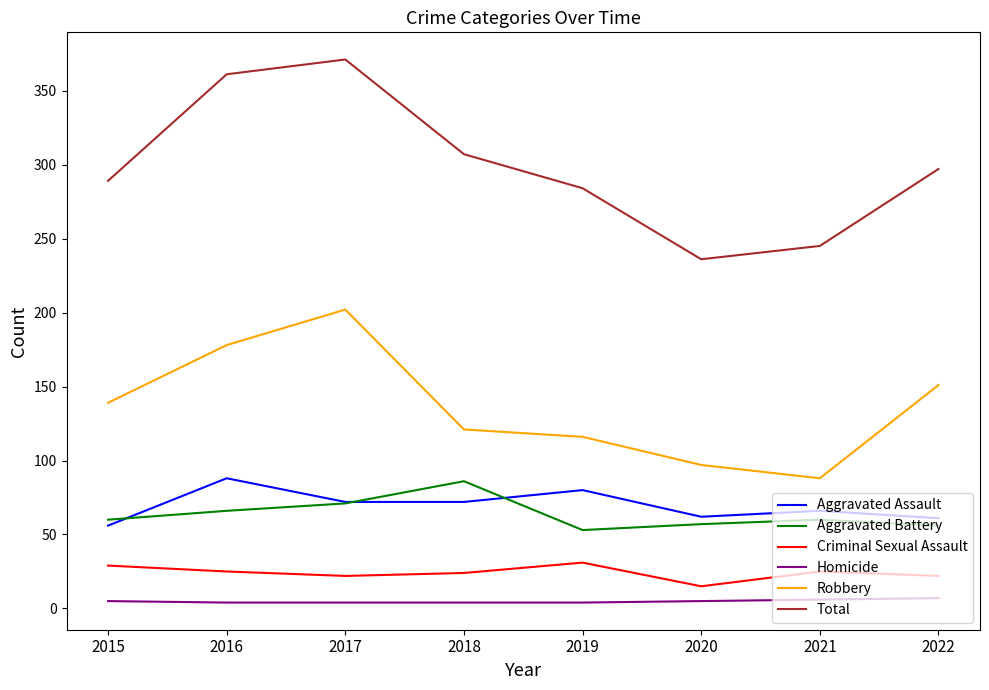

The Aggravated Battery series shows 57 at 2020. True or false?

True